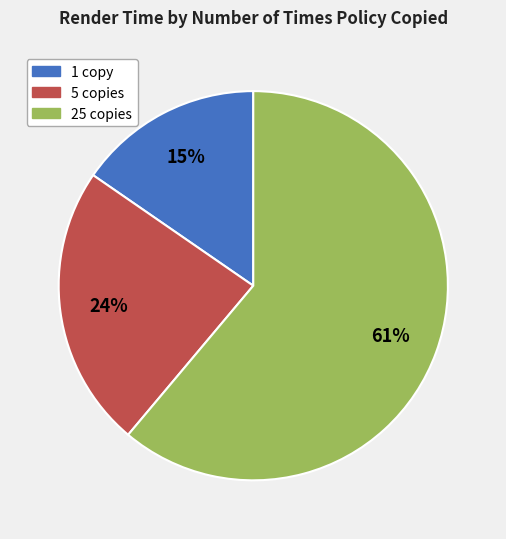

Is there any slice that represents more than half of the pie?

Yes